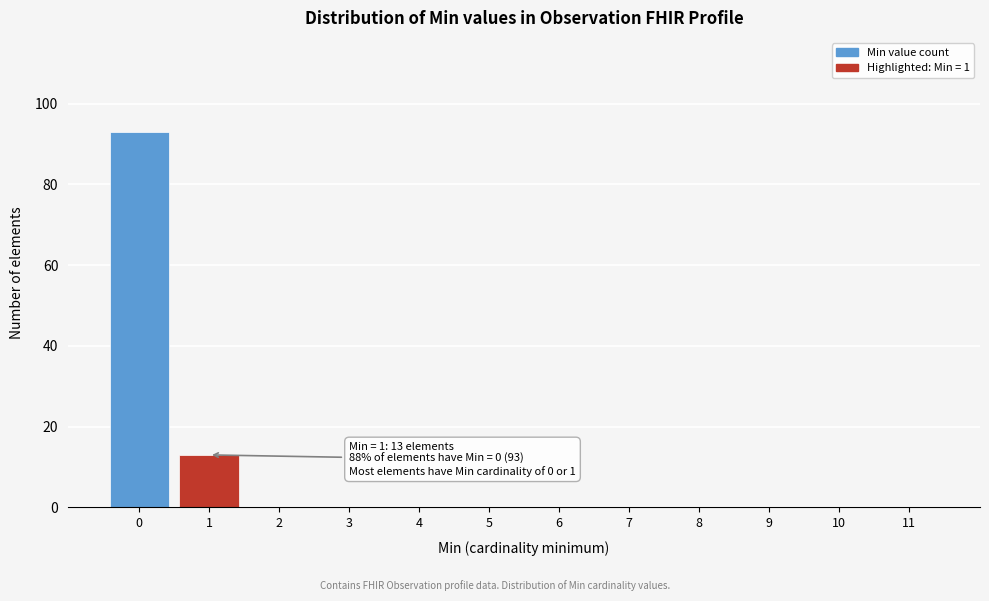

Reading left to right, list all the values displayed in this chart.

0=93	1=13	2=0	3=0	4=0	5=0	6=0	7=0	8=0	9=0	10=0	11=0